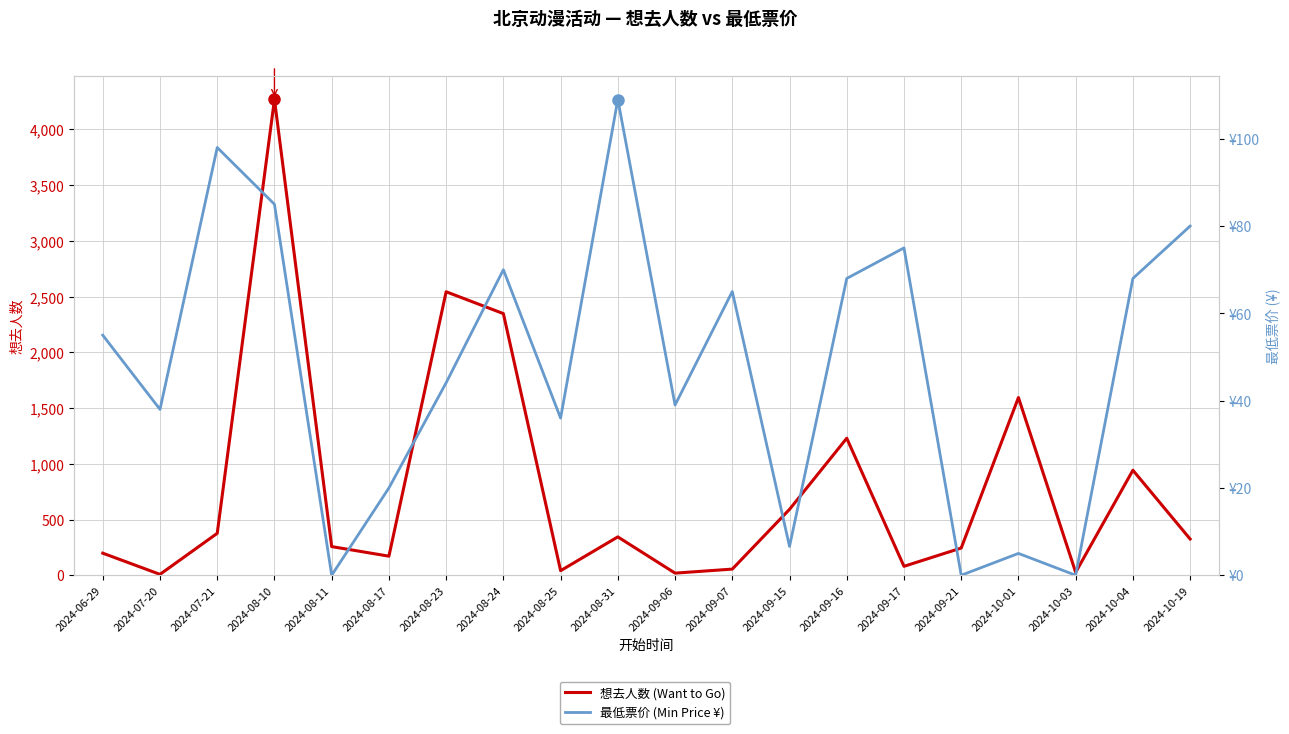

Where does the 想去人数 (Want to Go) series first go above 325?

2024-07-21